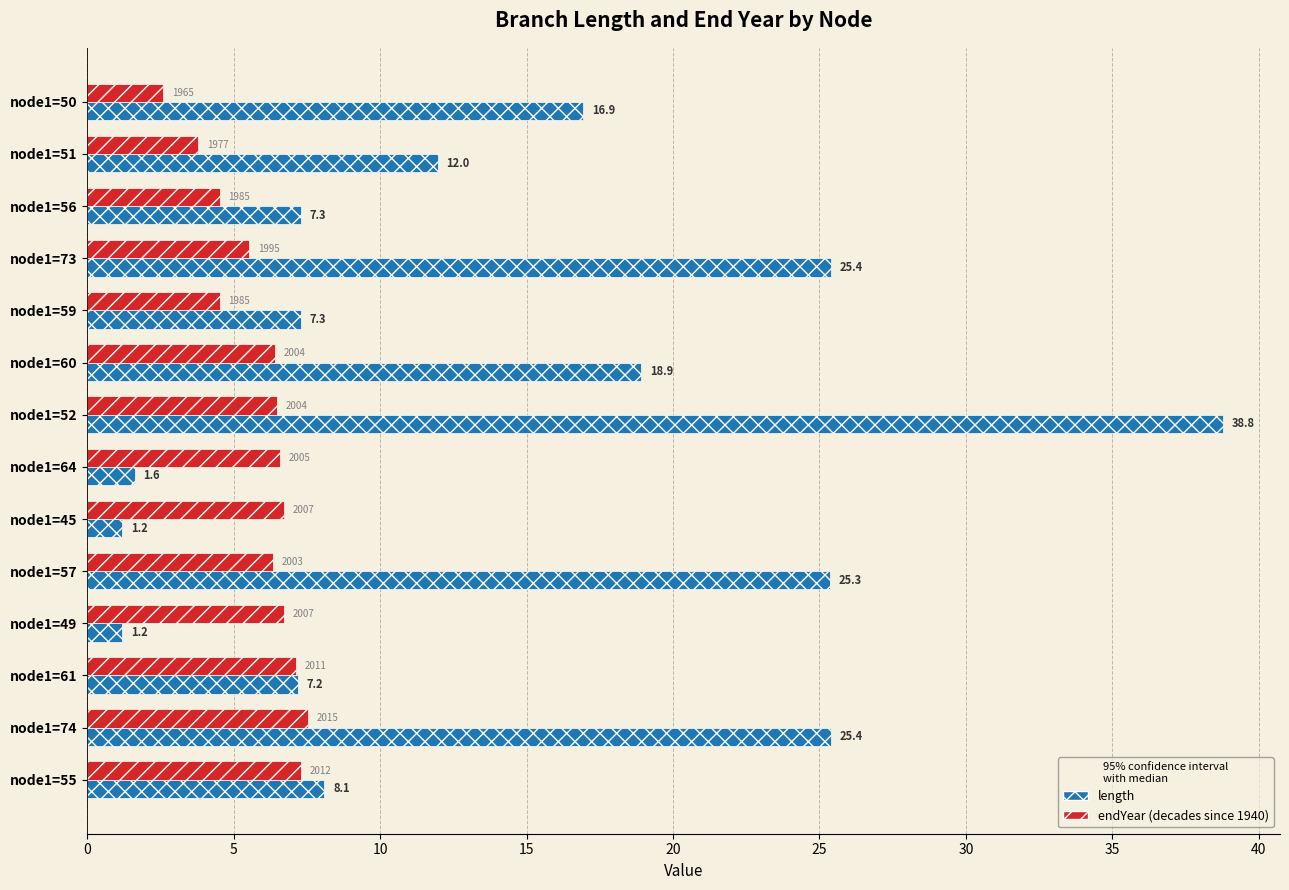

Which series has the largest total across all categories?

length